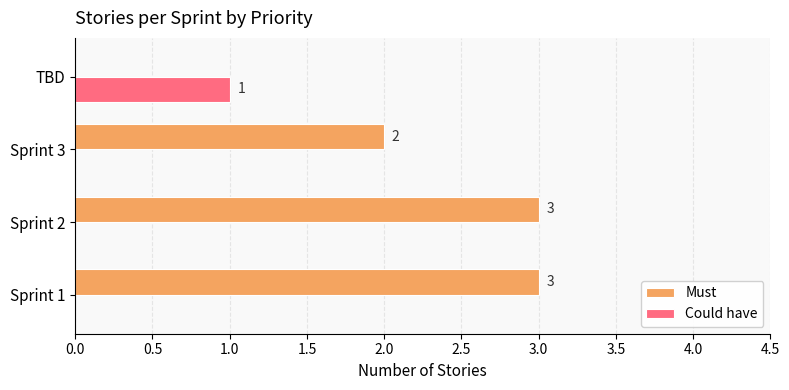

What is the total value across all series at Sprint 2?

3